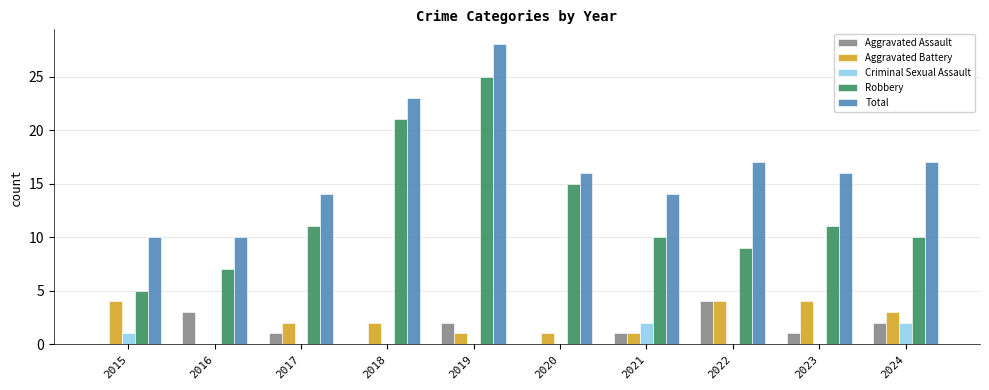

At which category is the sum across all series the highest?

2019